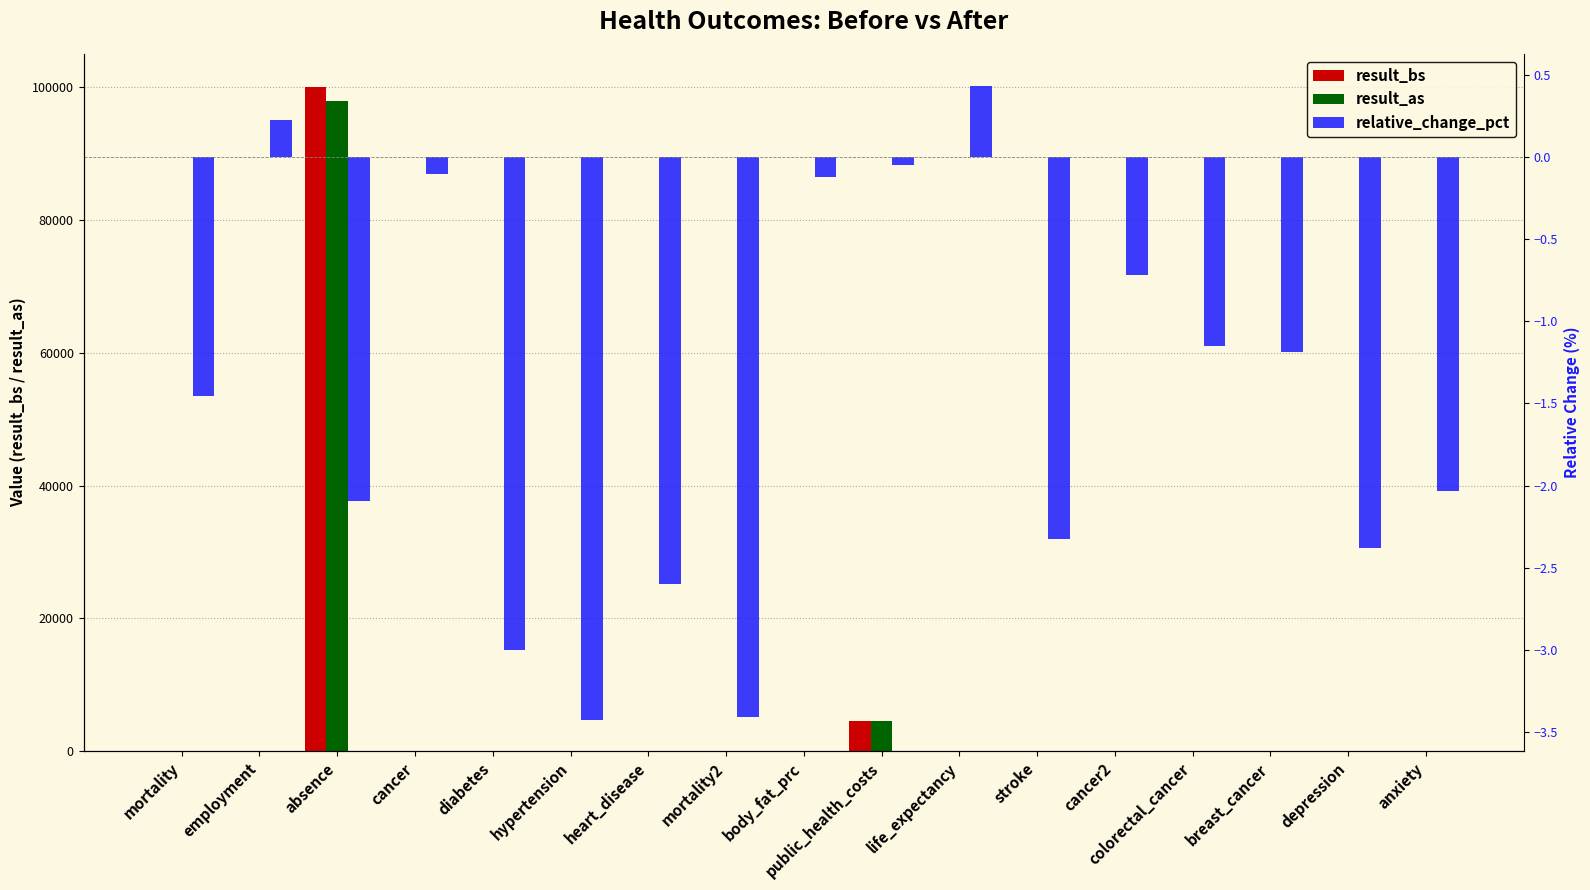

What is the difference between the maximum and second lowest values in the result_as series?

97906.1